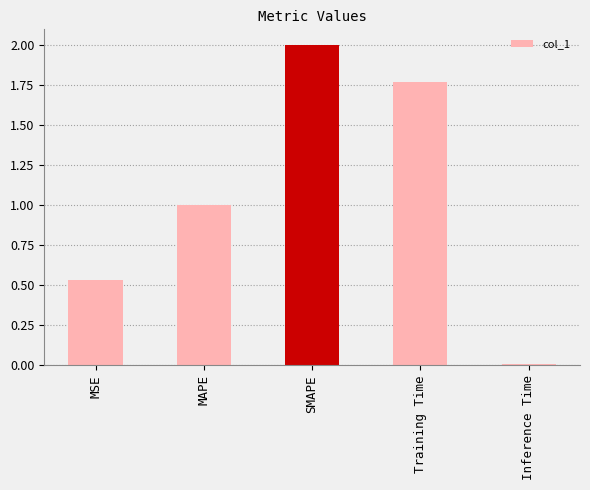

What is the change in value from MSE to Inference Time?

-0.5